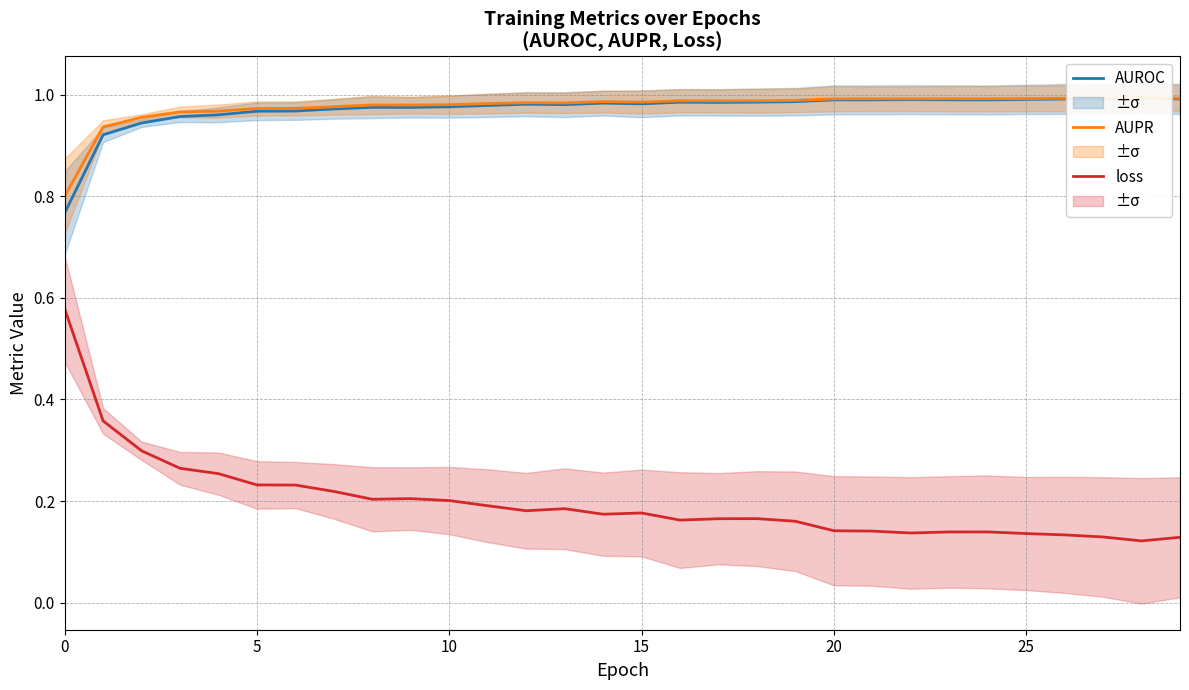

What is the spread (max minus min) of values at 22?

0.9